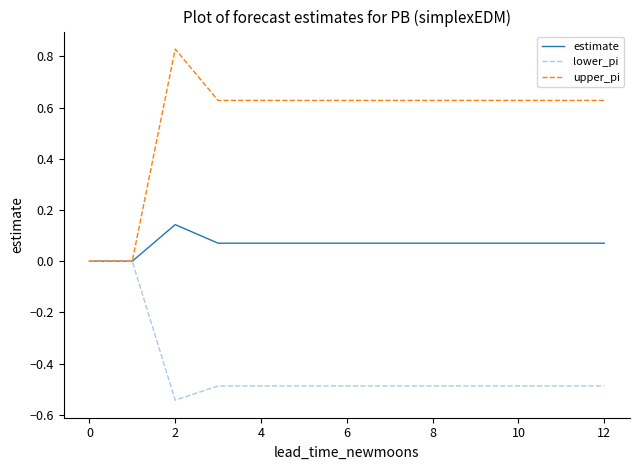

What are all the series names shown in the legend?

estimate, lower_pi, upper_pi